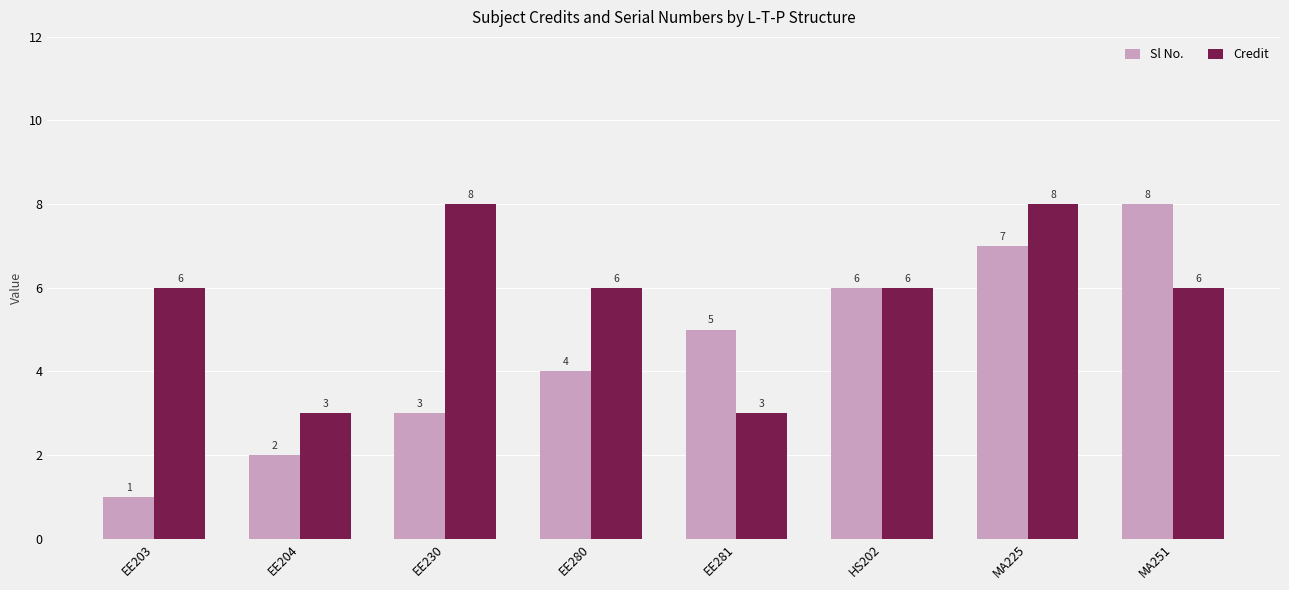

At which category is the sum across all series the highest?

MA225